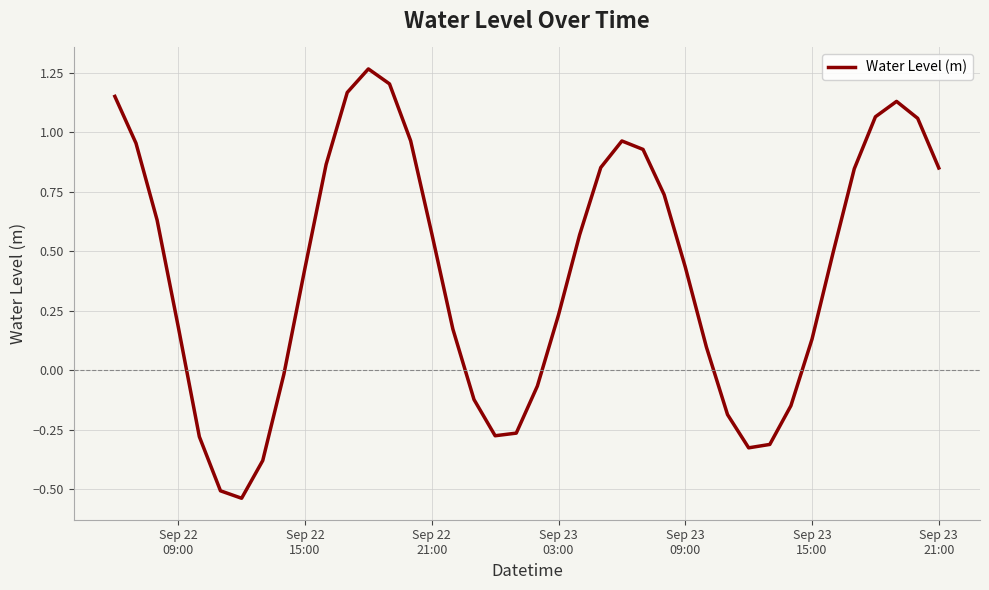

Count the number of values greater than 0.

27